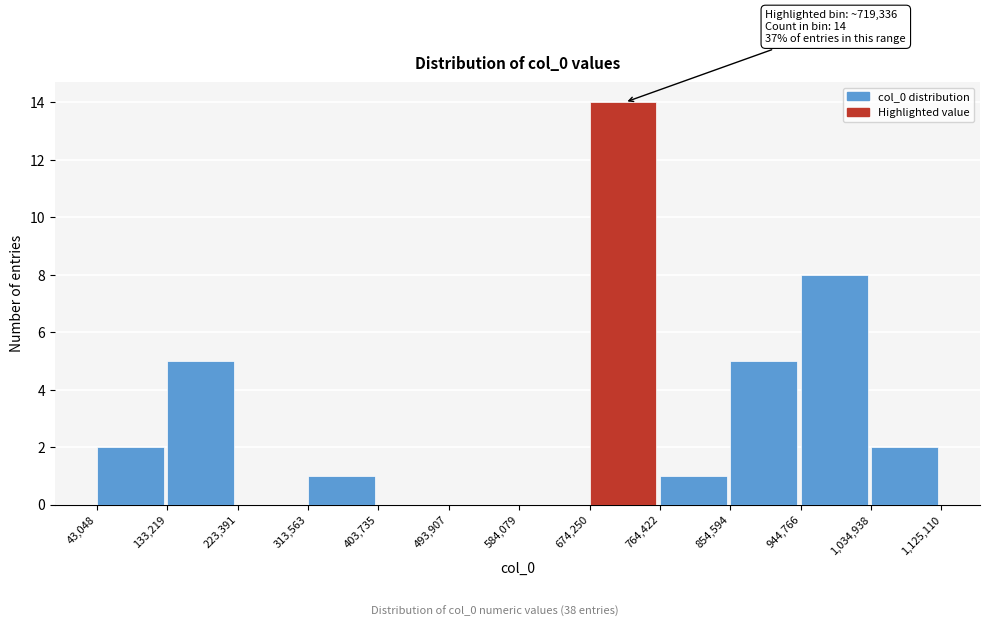

Which range on the x-axis has the tallest bar?

674,250 to 764,422